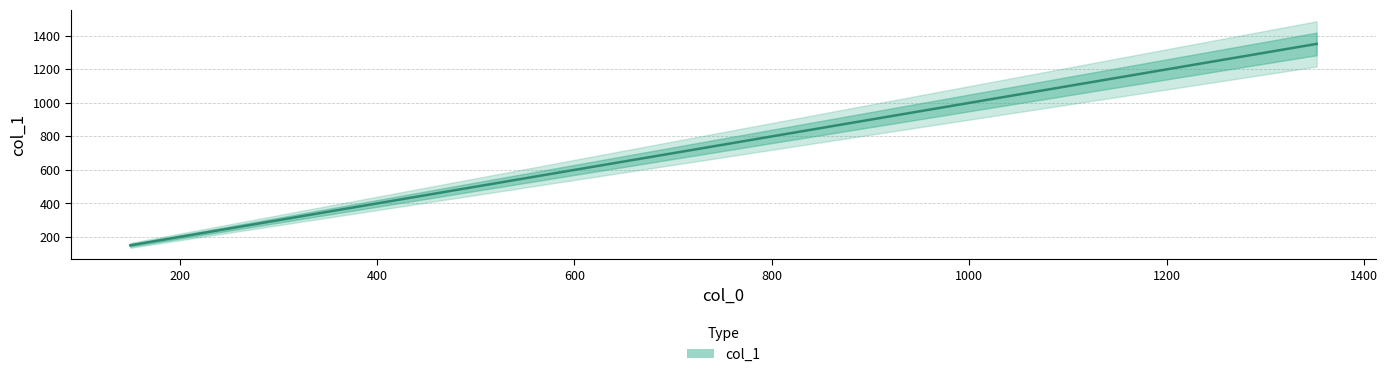

What is the change in value from 301 to 751?

+450